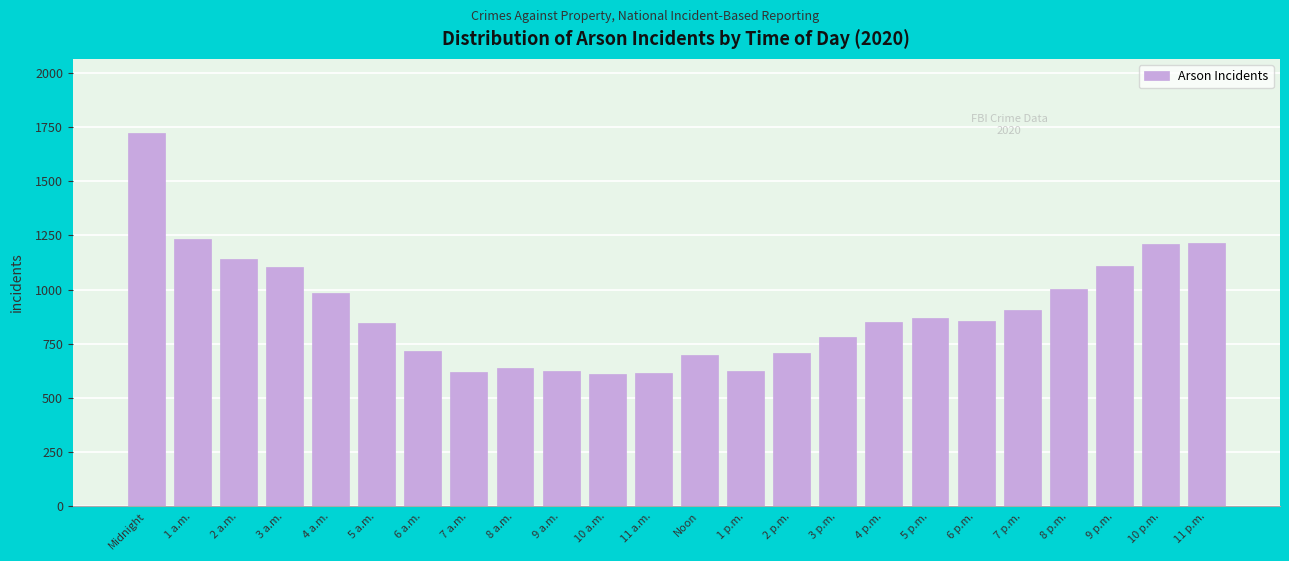

What is the maximum value shown in the chart?

1720